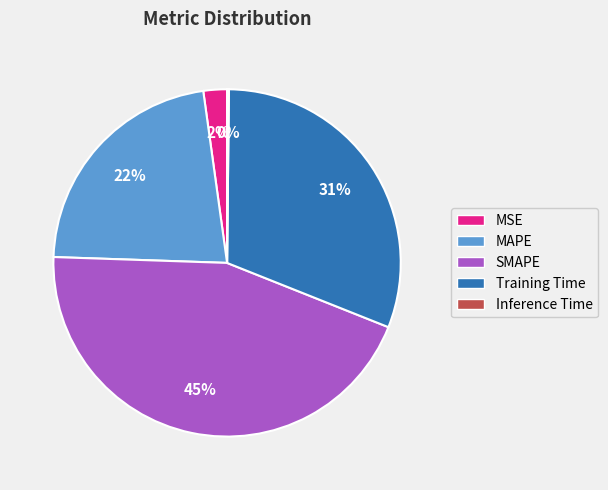

Which slice is the largest?

SMAPE